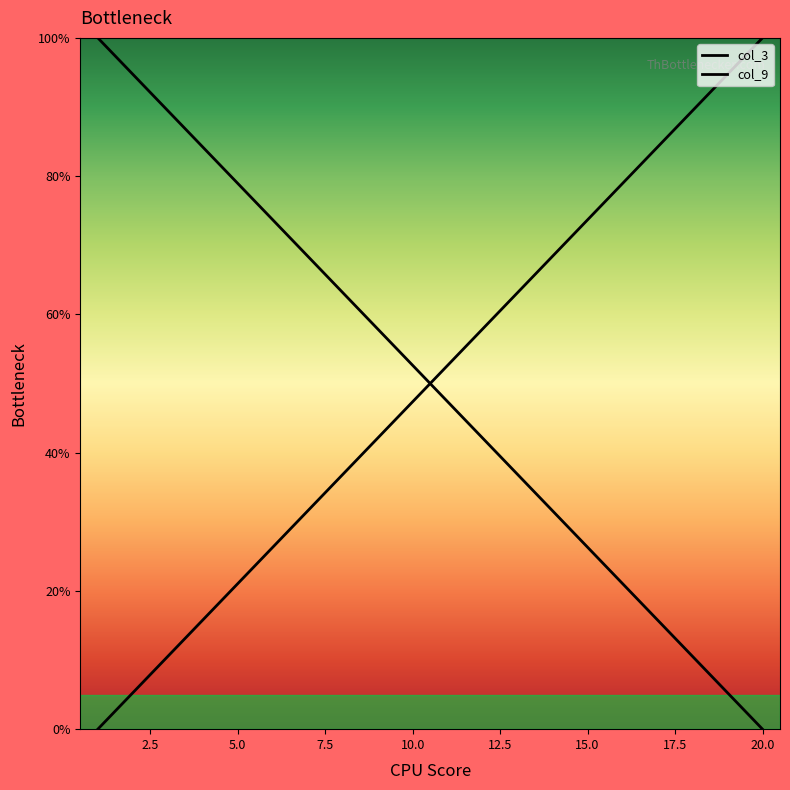

What is the maximum value for col_9?

100.0